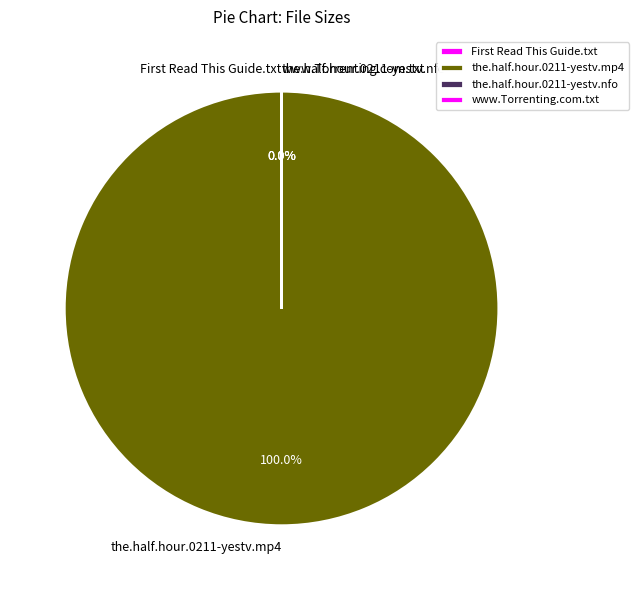

How much of the chart is everything except www.Torrenting.com.txt?

100.0%